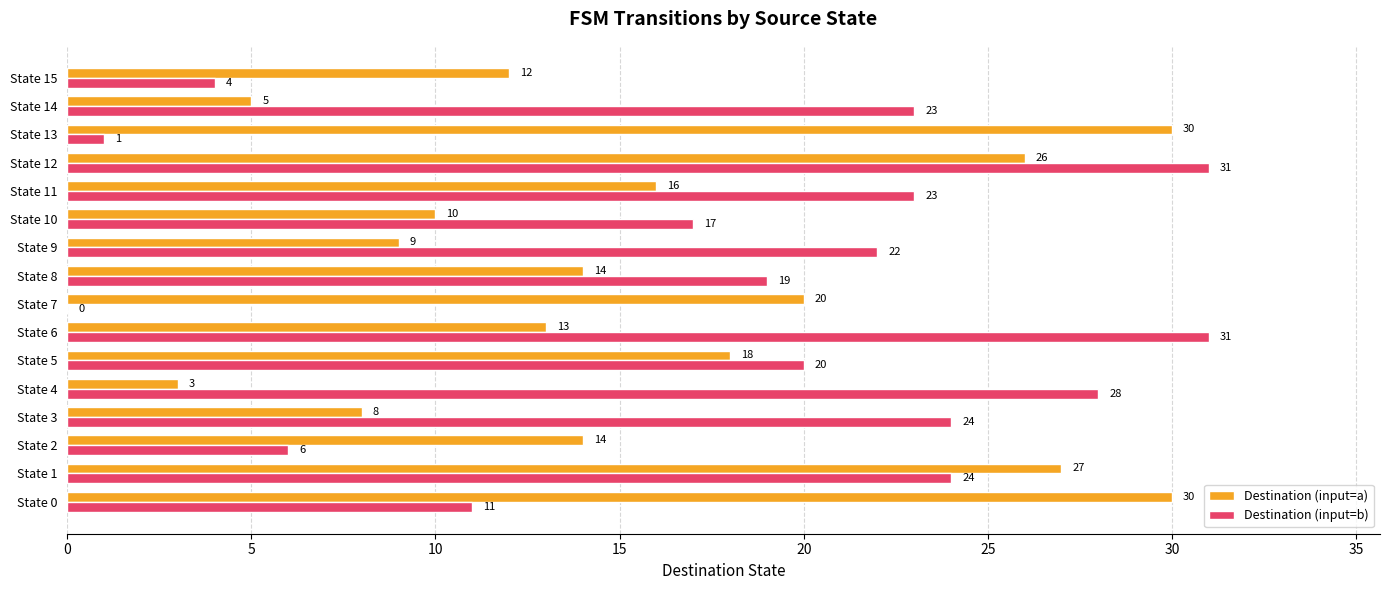

Between State 0 and State 14, which series saw the biggest shift?

Destination (input=a)